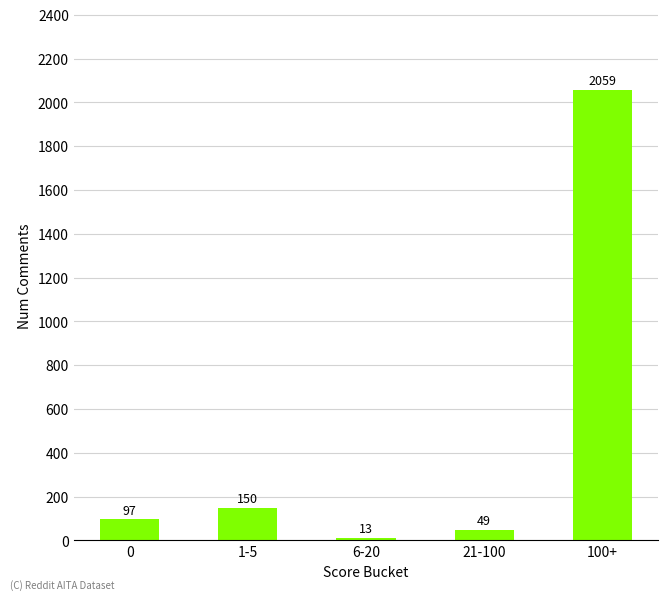

Is it true that the value at 100+ is 2059?

True